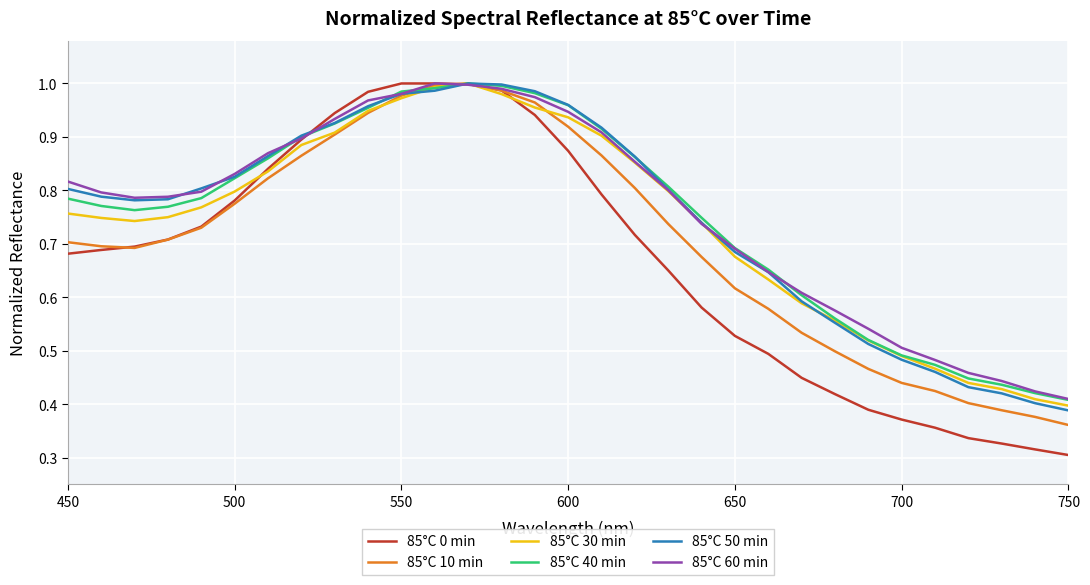

What are all the series names shown in the legend?

85°C 0 min, 85°C 10 min, 85°C 30 min, 85°C 40 min, 85°C 50 min, 85°C 60 min